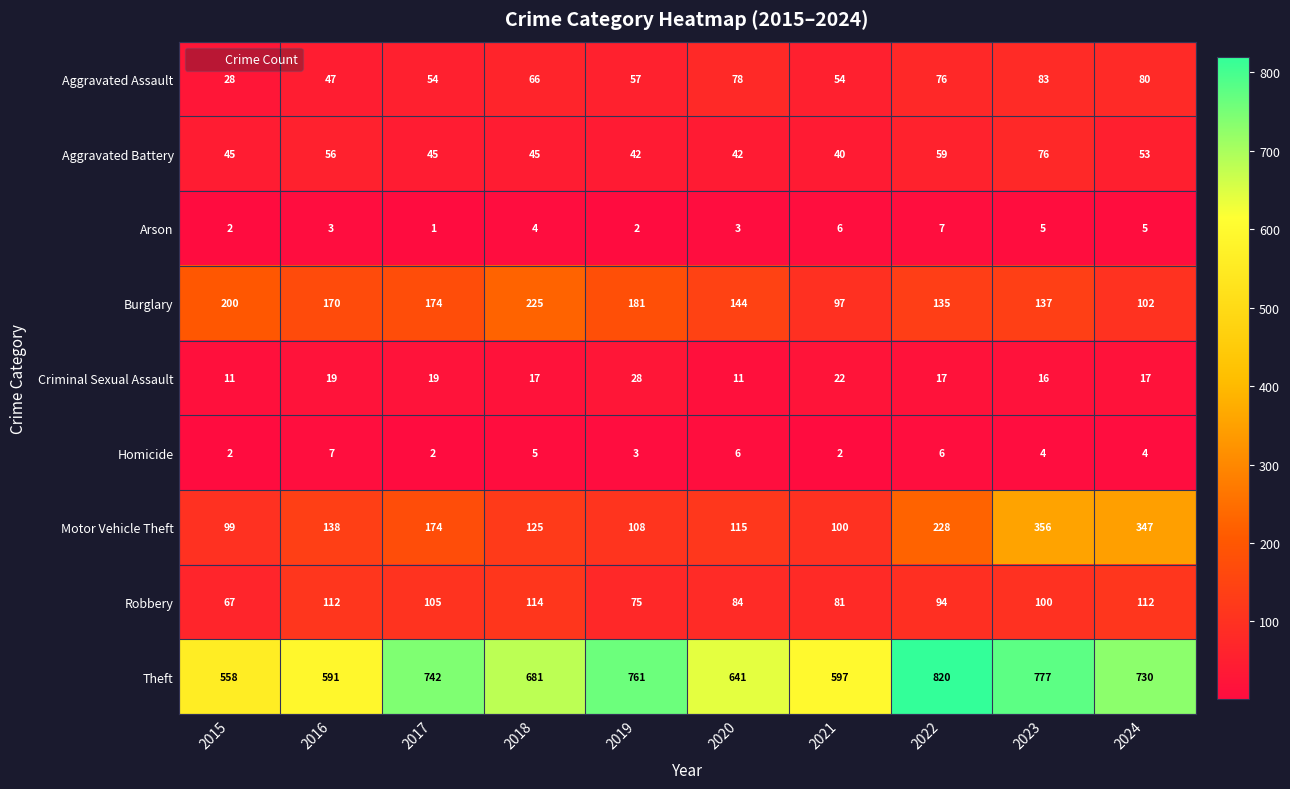

Which series changed the most between 2015 and 2018?

Theft